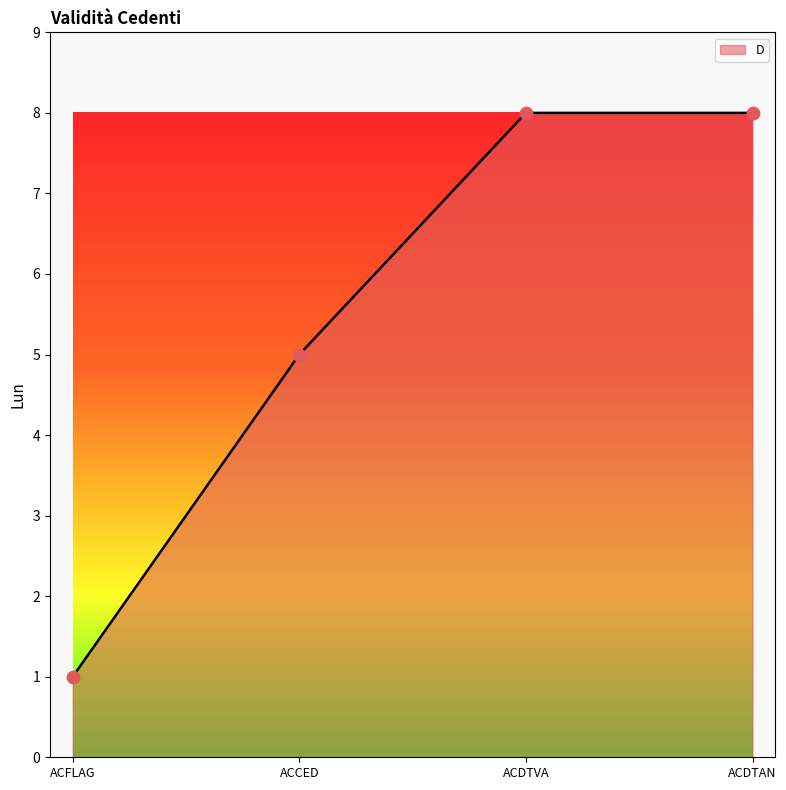

Approximately how many times larger is the value at ACCED compared to ACDTVA?

0.6